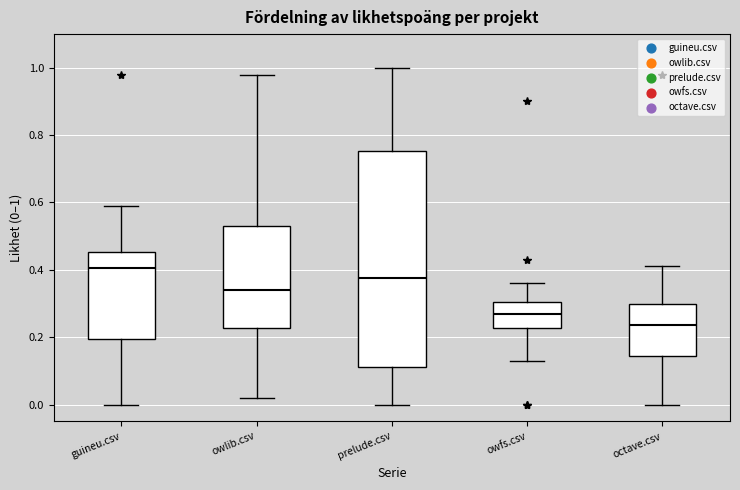

Comparing the boxes themselves (not the whiskers), which one is the tallest?

prelude.csv